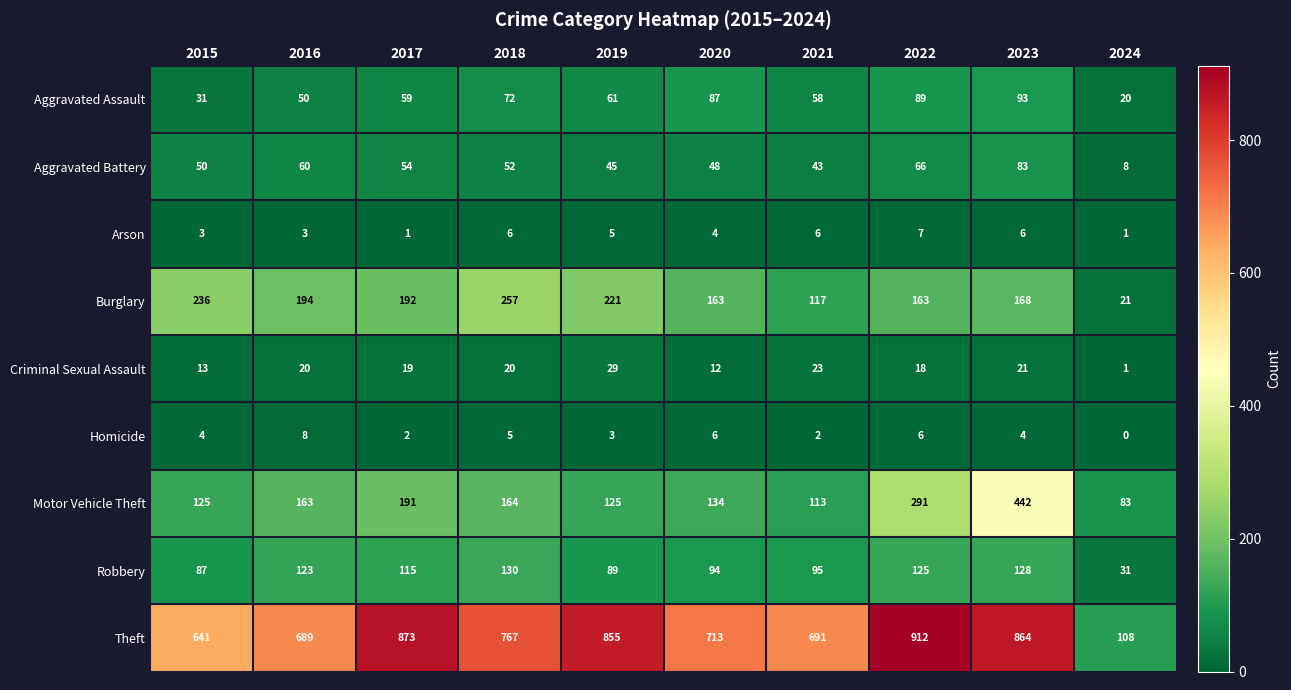

At 2018, list the series in order from smallest to largest.

Homicide, Arson, Criminal Sexual Assault, Aggravated Battery, Aggravated Assault, Robbery, Motor Vehicle Theft, Burglary, Theft